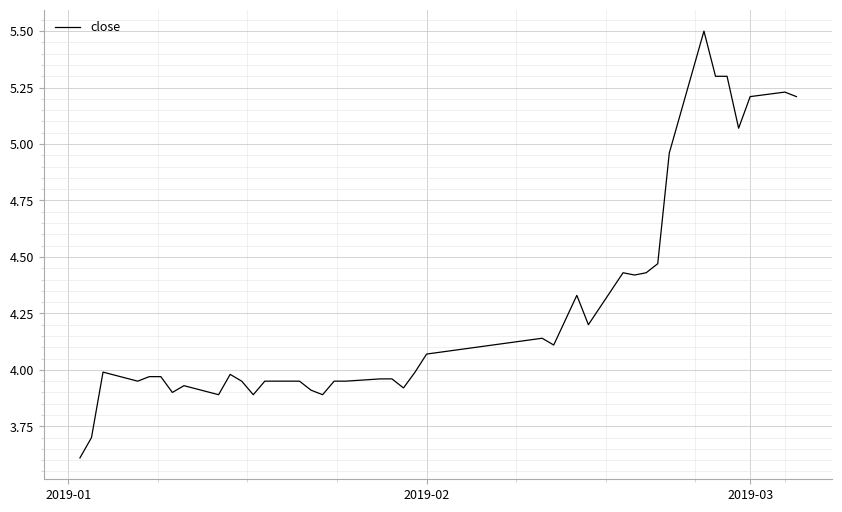

Does the chart display data point markers on the line(s)?

No